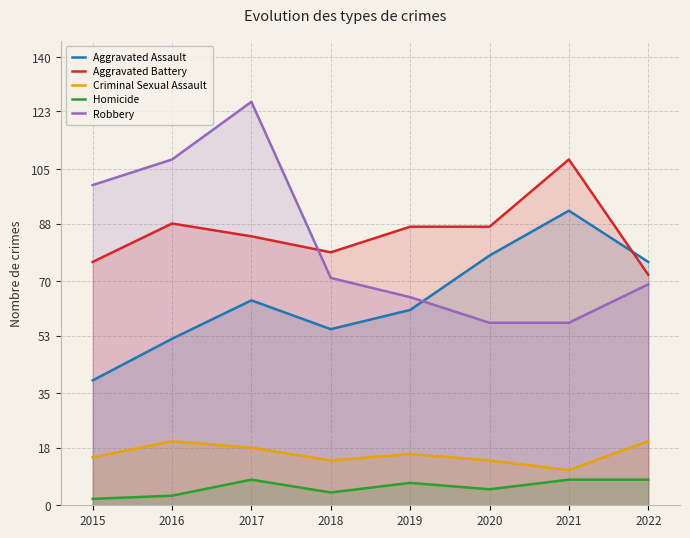

Which series has the widest spread of values?

Robbery